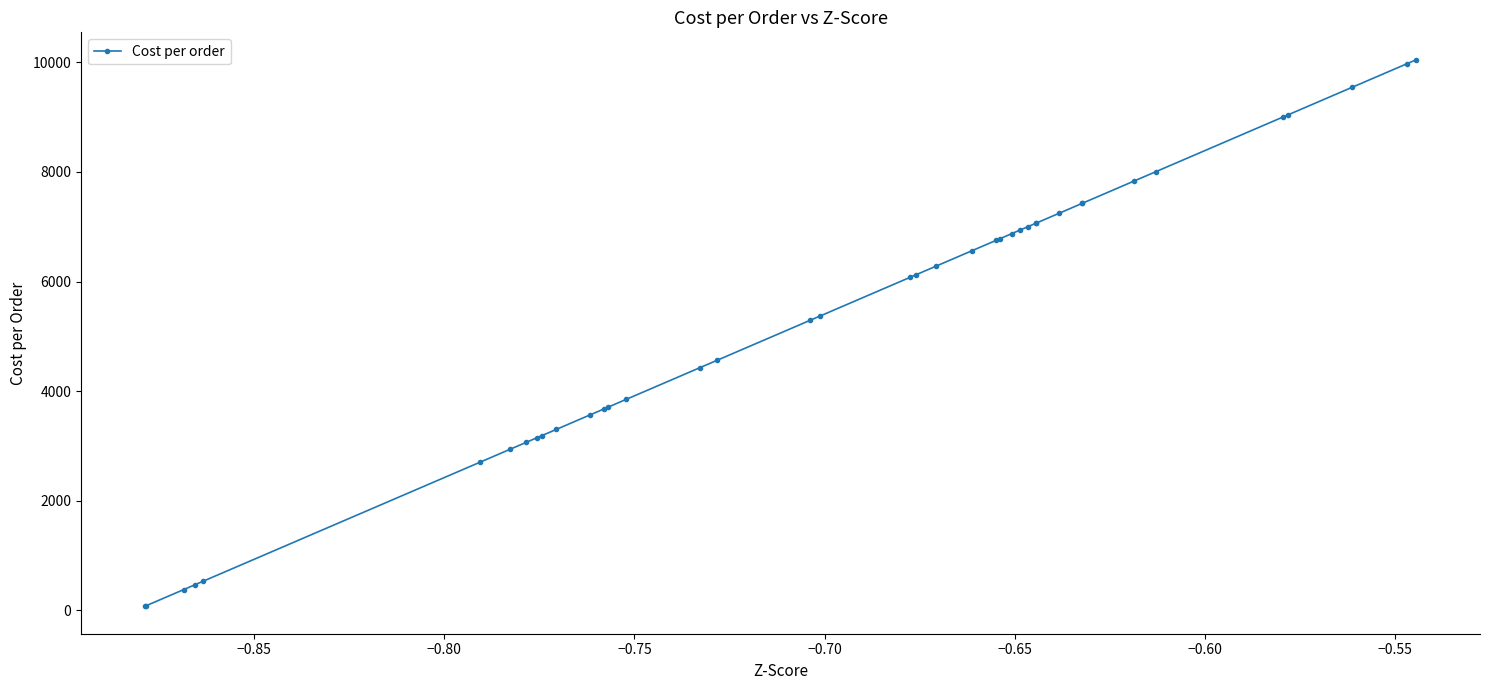

How many lines are shown in the chart?

1